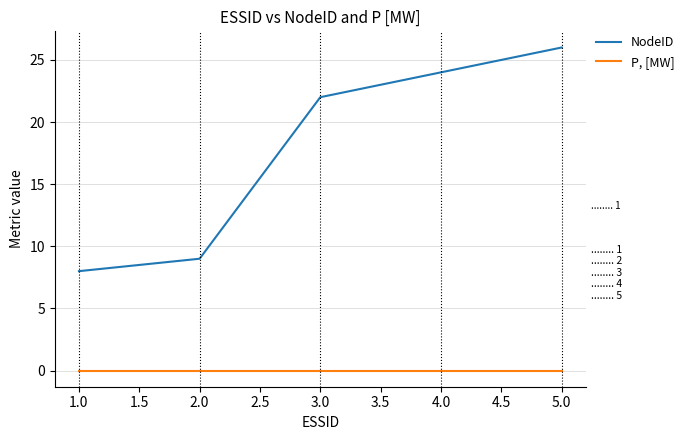

List the series in order of their peak value, lowest first.

P, [MW], NodeID